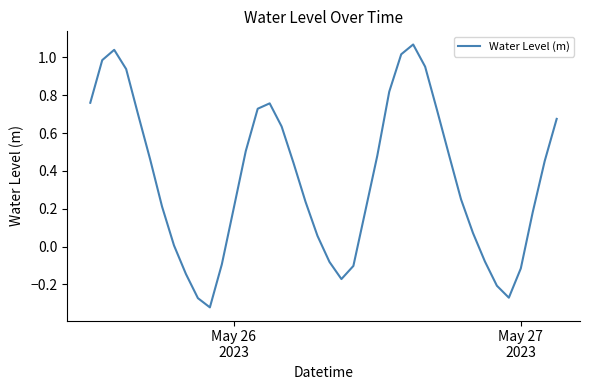

What is the difference between the maximum and minimum values?

1.4